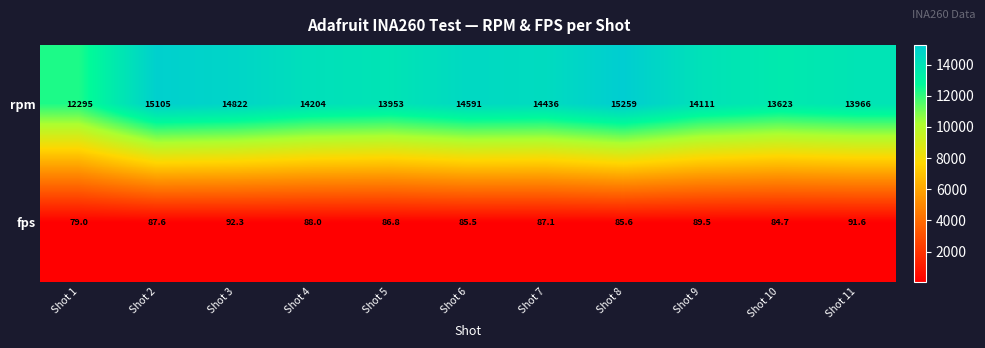

What is the smallest value displayed?

79.0